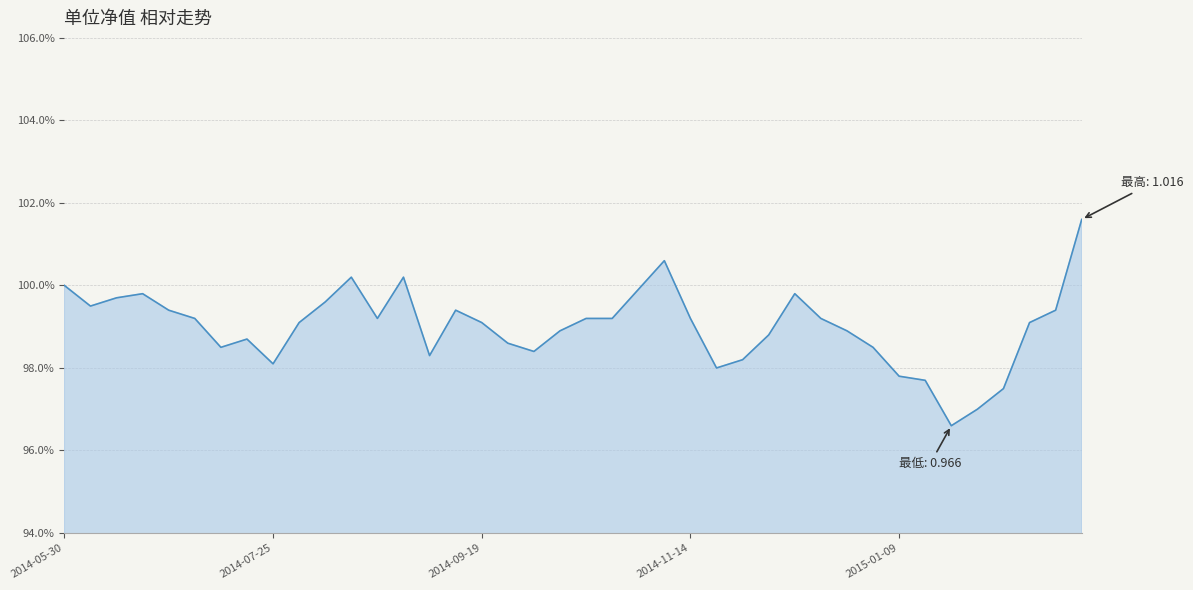

Does the chart have visible grid lines?

Yes